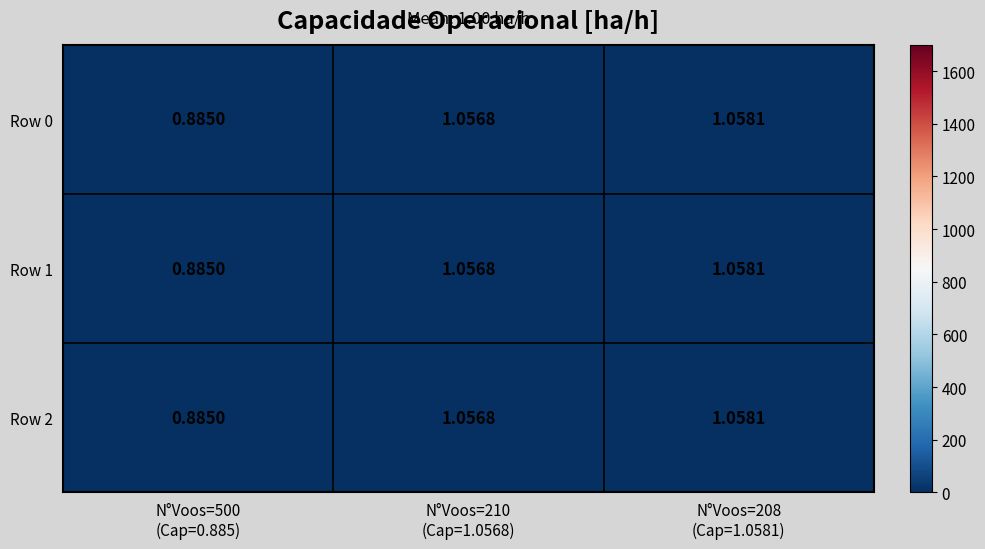

Between N°Voos=500 (Cap=0.885) and N°Voos=210 (Cap=1.0568), which series saw the biggest shift?

Row 0